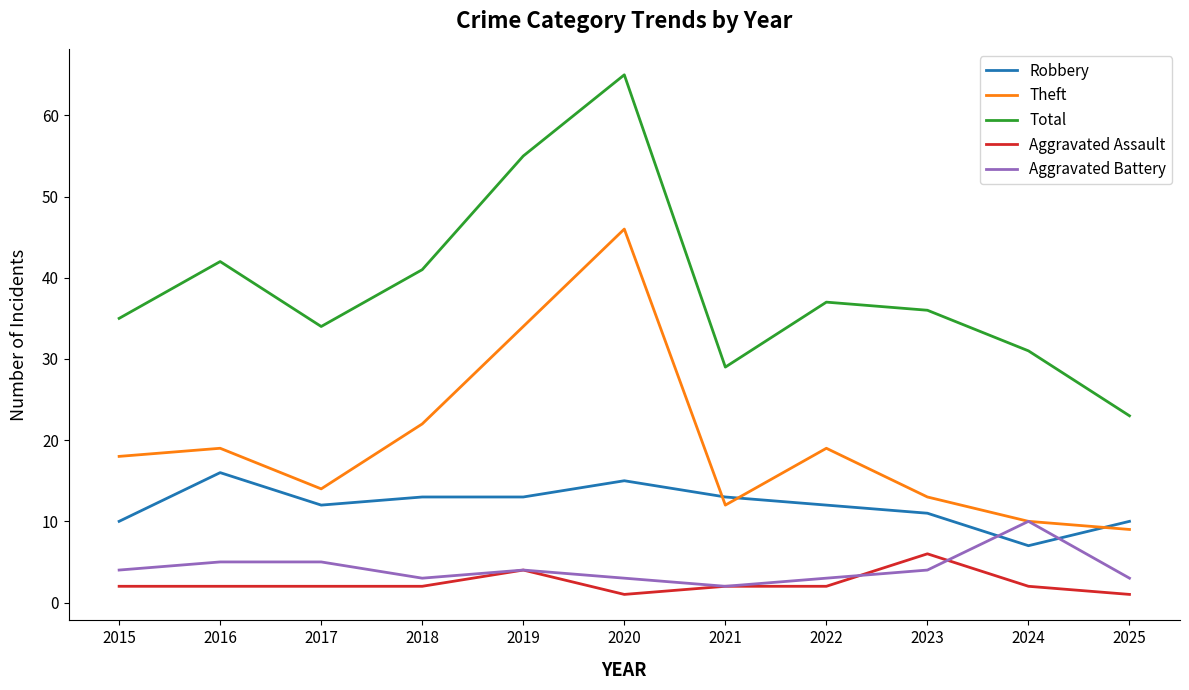

True or false: Total and Aggravated Assault intersect in this chart.

False